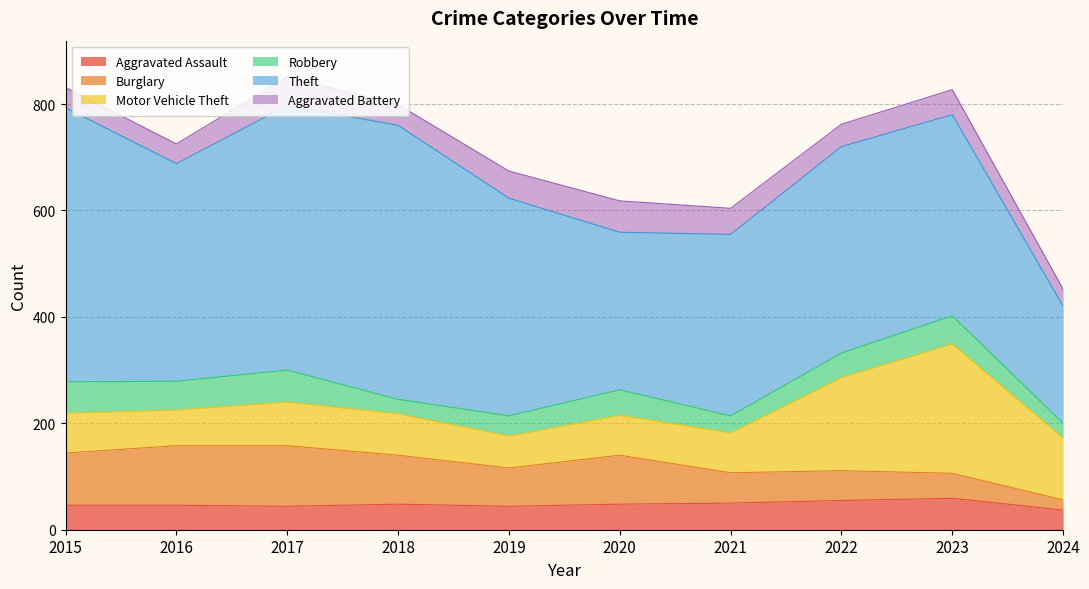

Where does the Motor Vehicle Theft series first go above 78?

2017